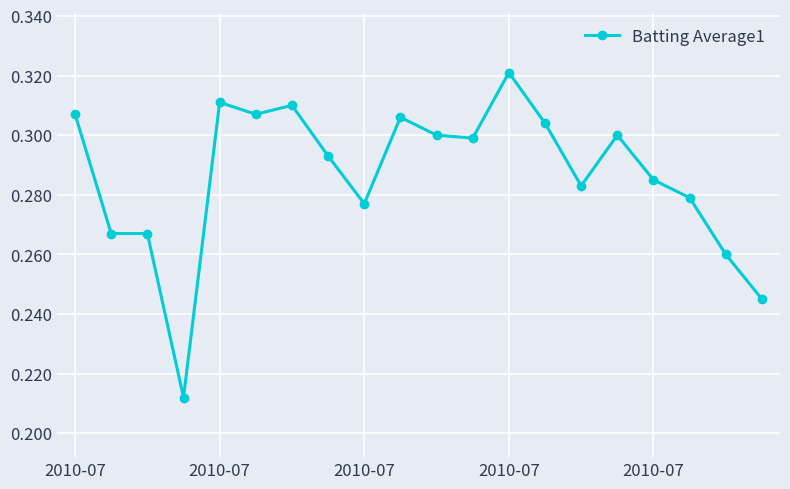

True or false: the data has more than 1 interior local peaks.

True